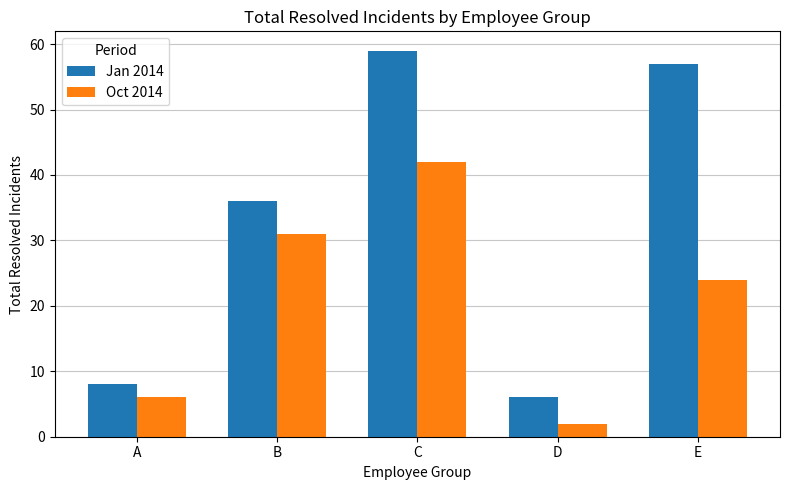

Reading left to right, transcribe all the data shown in this chart.

Jan 2014: A=8	B=36	C=59	D=6	E=57
Oct 2014: A=6	B=31	C=42	D=2	E=24